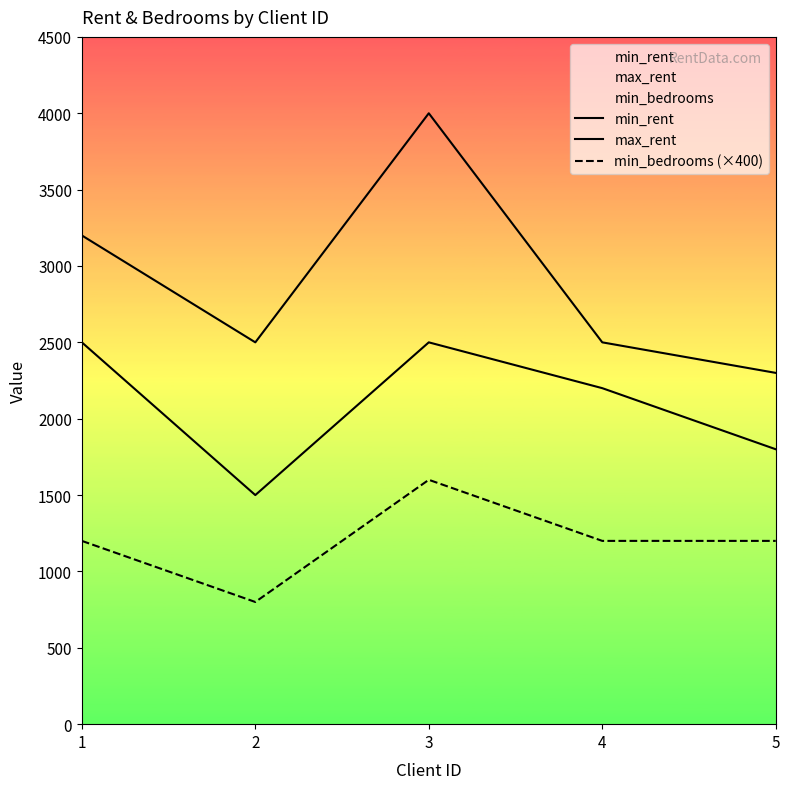

Where does the min_rent series first go above 2200?

1